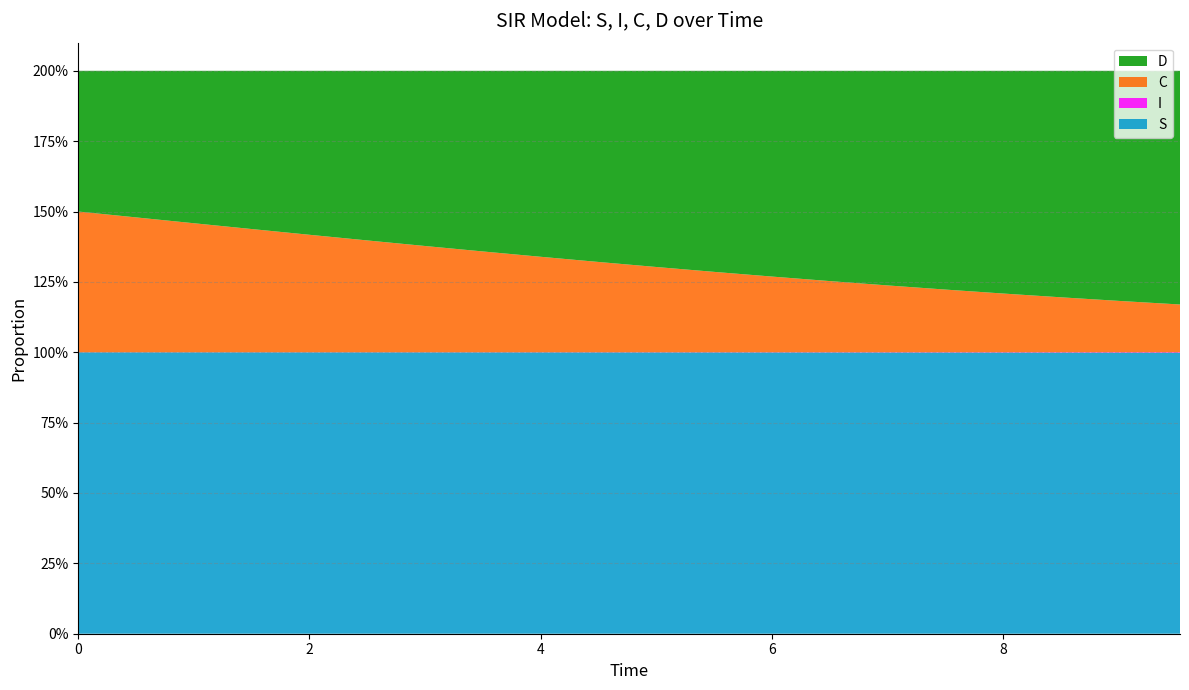

Reading left to right, transcribe all the data shown in this chart.

S: 1.0	1.0	1.0	1.0	1.0	1.0	1.0	1.0	1.0	1.0	1.0	1.0	1.0	1.0	1.0	1.0	1.0	1.0	1.0	1.0
I: 0.0	0.0	0.0	0.0	0.0	0.0	0.0	0.0	0.0	0.0	0.0	0.0	0.0	0.0	0.0	0.0	0.0	0.0	0.0	0.0
C: 0.5	0.5	0.5	0.4	0.4	0.4	0.4	0.4	0.3	0.3	0.3	0.3	0.3	0.3	0.2	0.2	0.2	0.2	0.2	0.2
D: 0.5	0.5	0.5	0.6	0.6	0.6	0.6	0.6	0.7	0.7	0.7	0.7	0.7	0.7	0.8	0.8	0.8	0.8	0.8	0.8